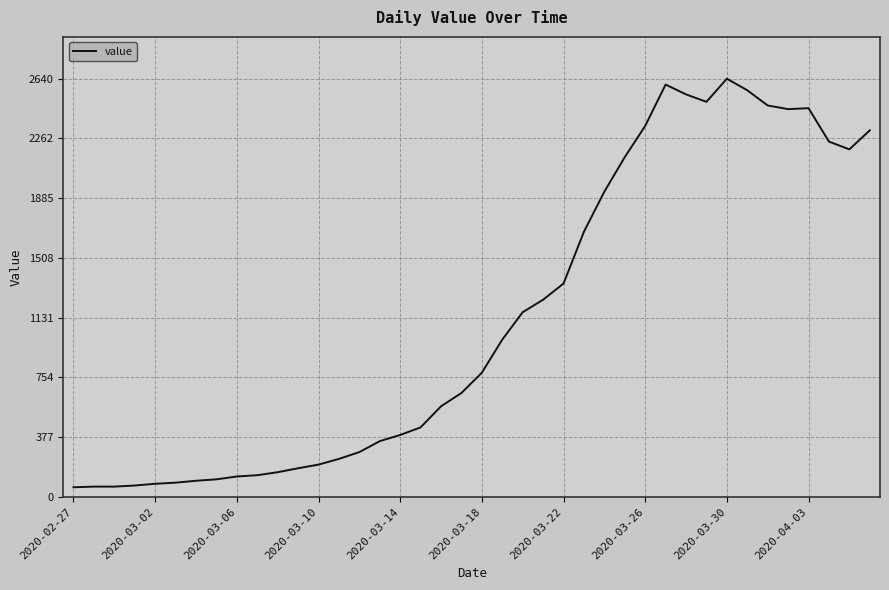

What is the difference between the second highest and minimum values?

2542